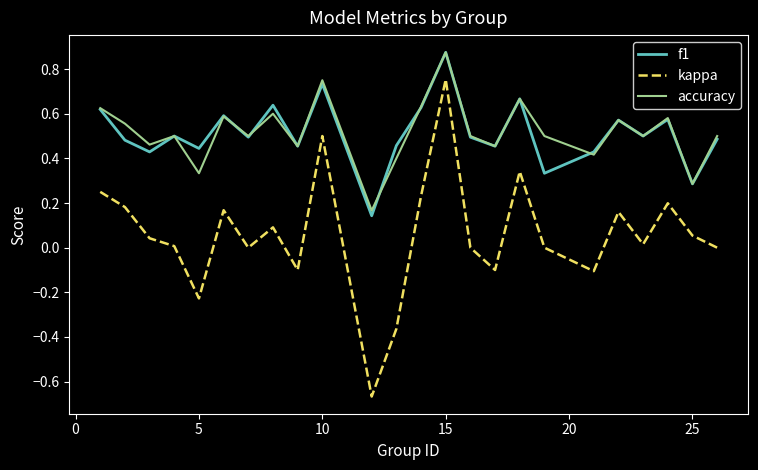

True or false: kappa and accuracy intersect in this chart.

False